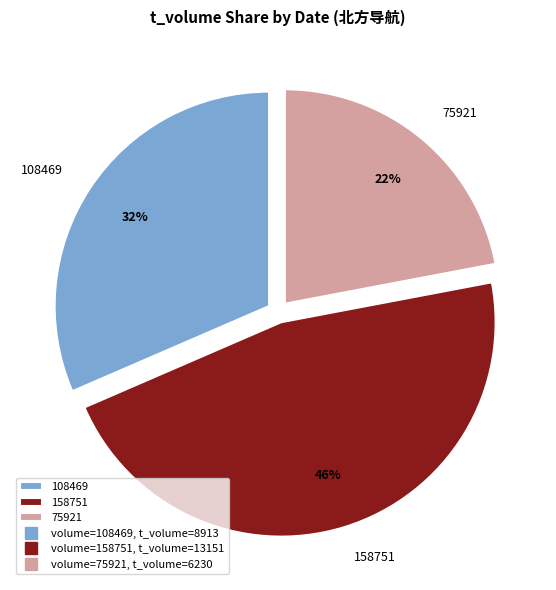

Is it true that 108469 is 26% of the pie?

False